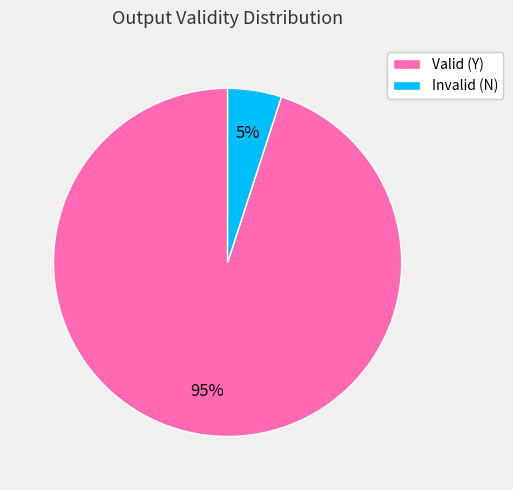

Is there a majority slice in this chart?

Yes